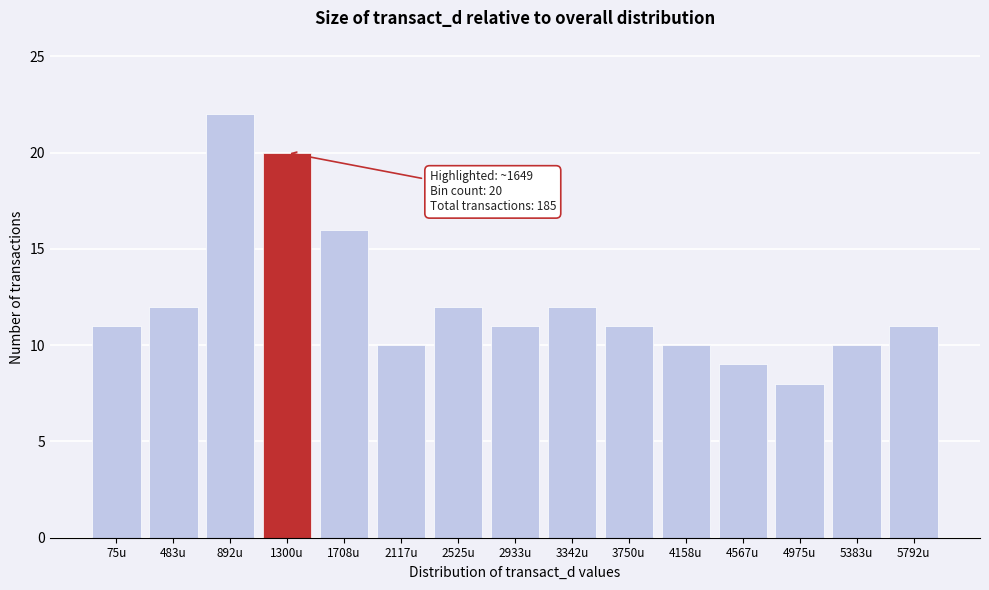

Reading left to right, what are all the values shown in this chart?

11	12	22	20	16	10	12	11	12	11	10	9	8	10	11